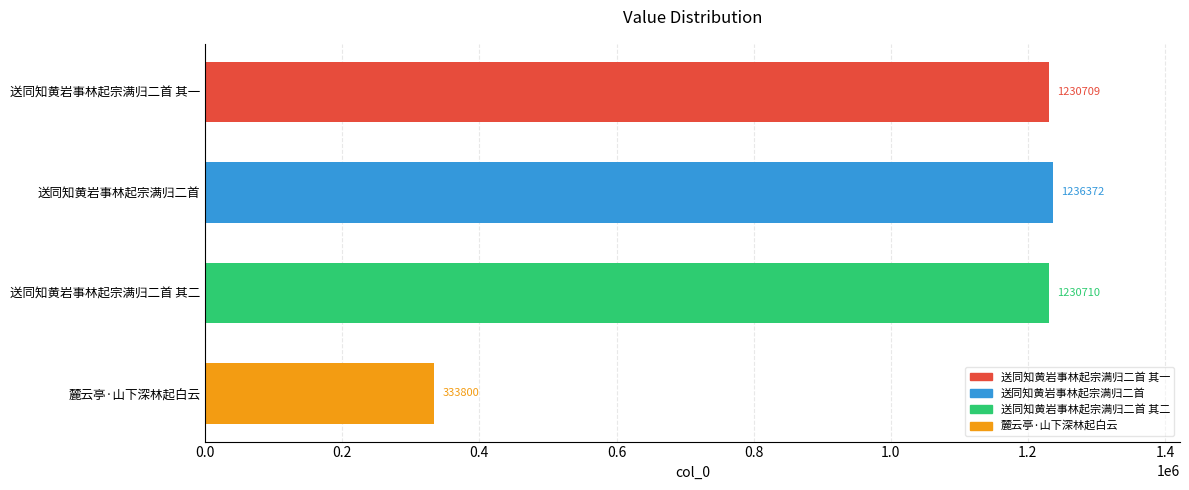

How many data points are less than 1230710?

2